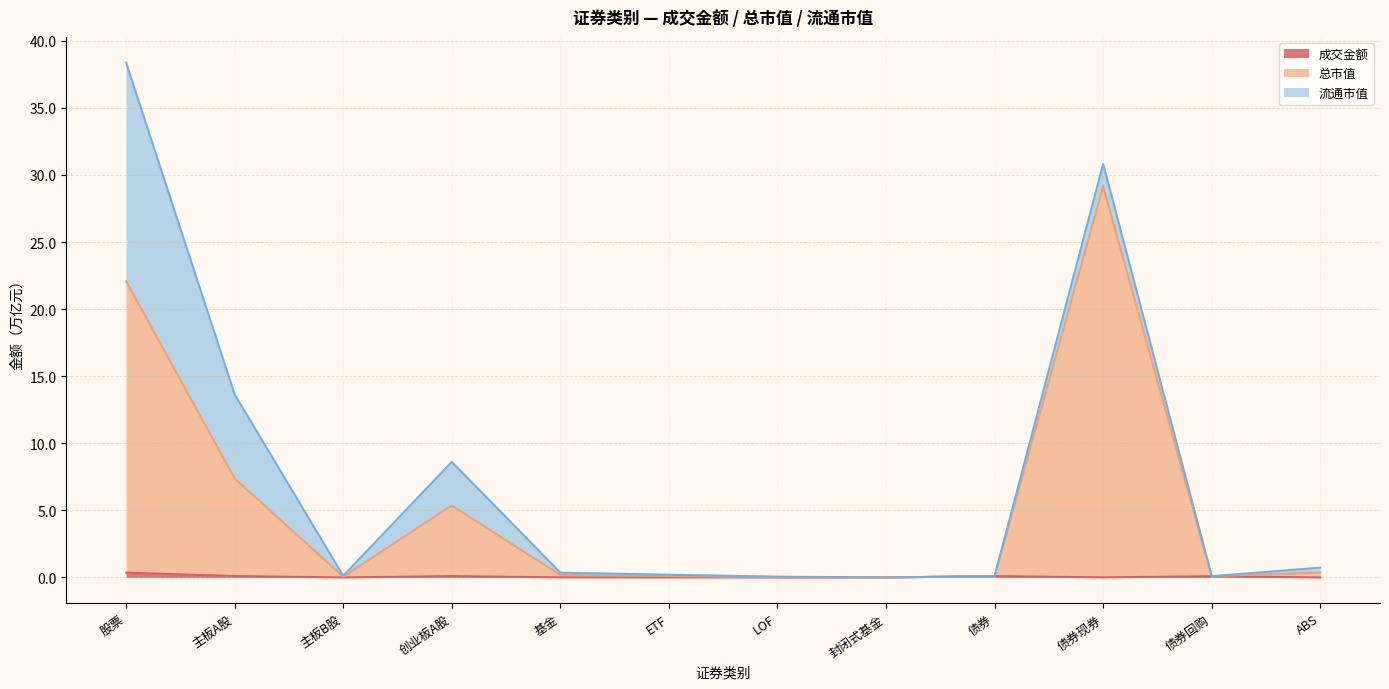

At which category does 总市值 reach its first local peak?

创业板A股